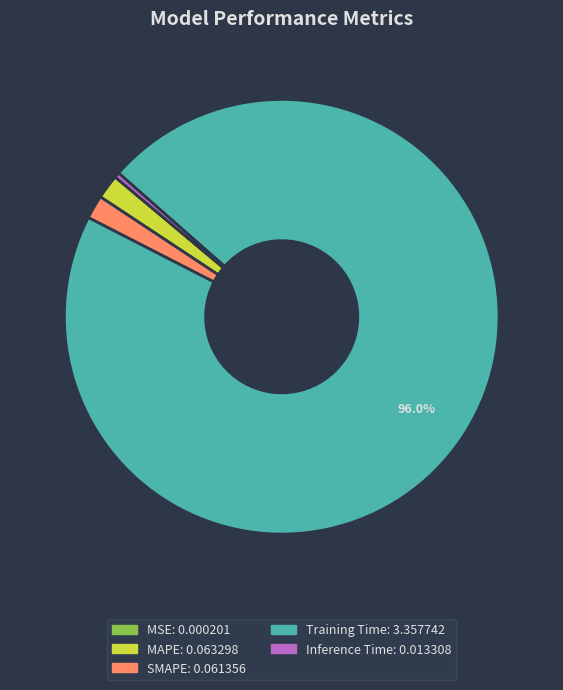

To the nearest percent, what portion does SMAPE represent?

2%